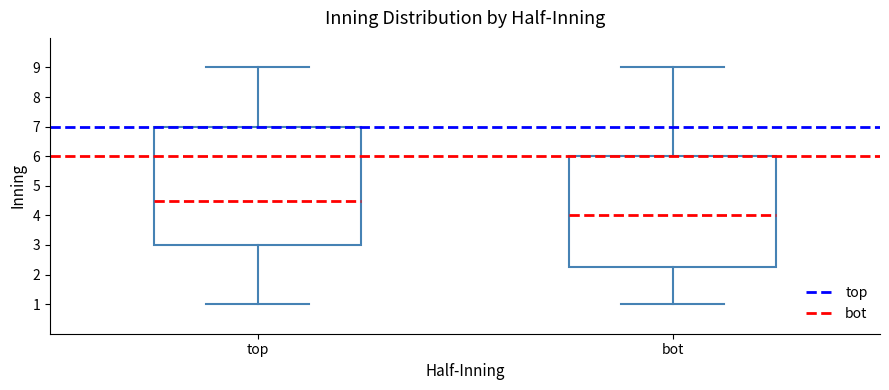

Reading left to right, transcribe this box plot: for each box, give where its median line is, the range the box spans, and where its two whiskers end, as read against the y-axis. The values are not printed on the chart, so give them approximately, as read against the axis.

top: median 4.5, box 3.0 to 7.0, whiskers 1.0 to 9.0
bot: median 4.0, box 2.3 to 6.0, whiskers 1.0 to 9.0